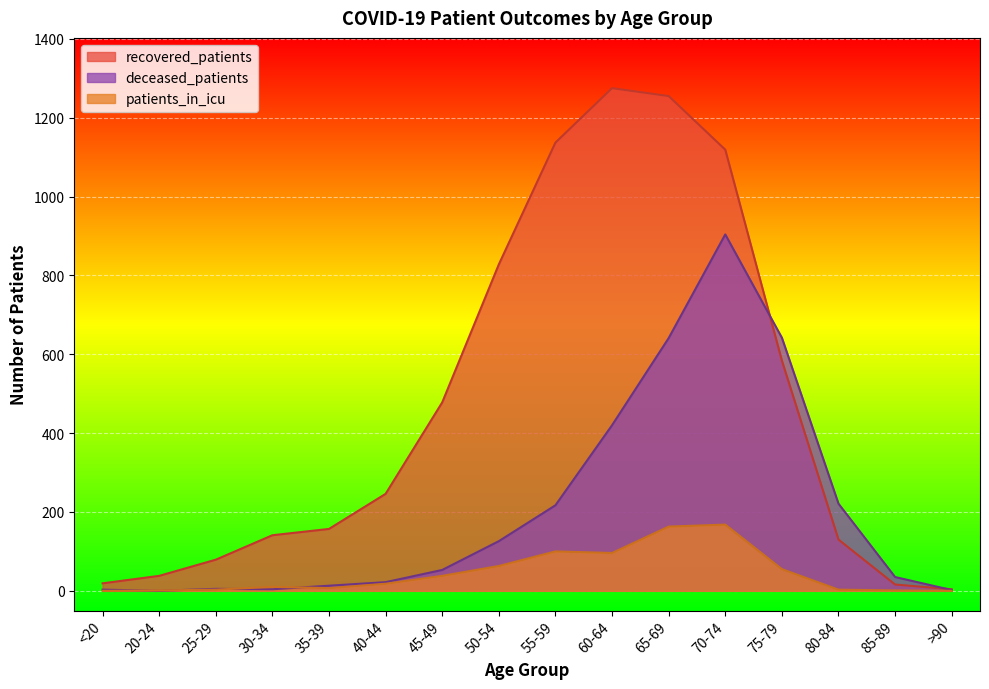

True or false: patients_in_icu has more than 0 interior local peaks.

True